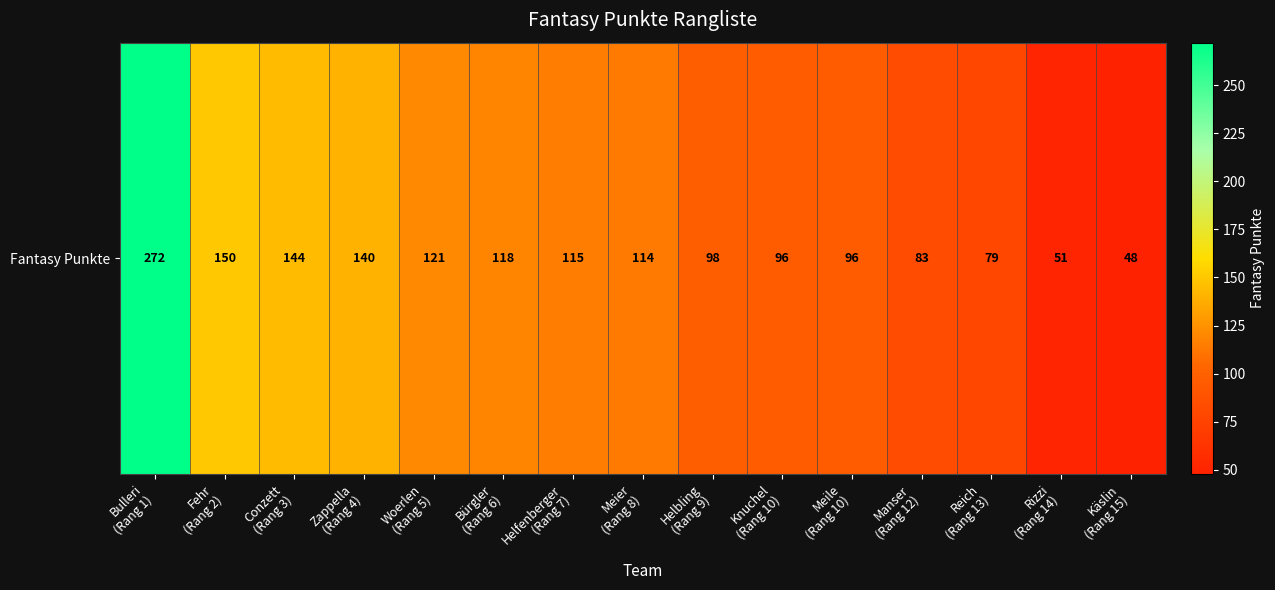

Reading right to left, transcribe all the data shown in this chart.

Käslin
(Rang 15)=48	Rizzi
(Rang 14)=51	Reich
(Rang 13)=79	Manser
(Rang 12)=83	Meile
(Rang 10)=96	Knuchel
(Rang 10)=96	Helbling
(Rang 9)=98	Meier
(Rang 8)=114	Helfenberger
(Rang 7)=115	Bürgler
(Rang 6)=118	Woerlen
(Rang 5)=121	Zappella
(Rang 4)=140	Conzett
(Rang 3)=144	Fehr
(Rang 2)=150	Bulleri
(Rang 1)=272